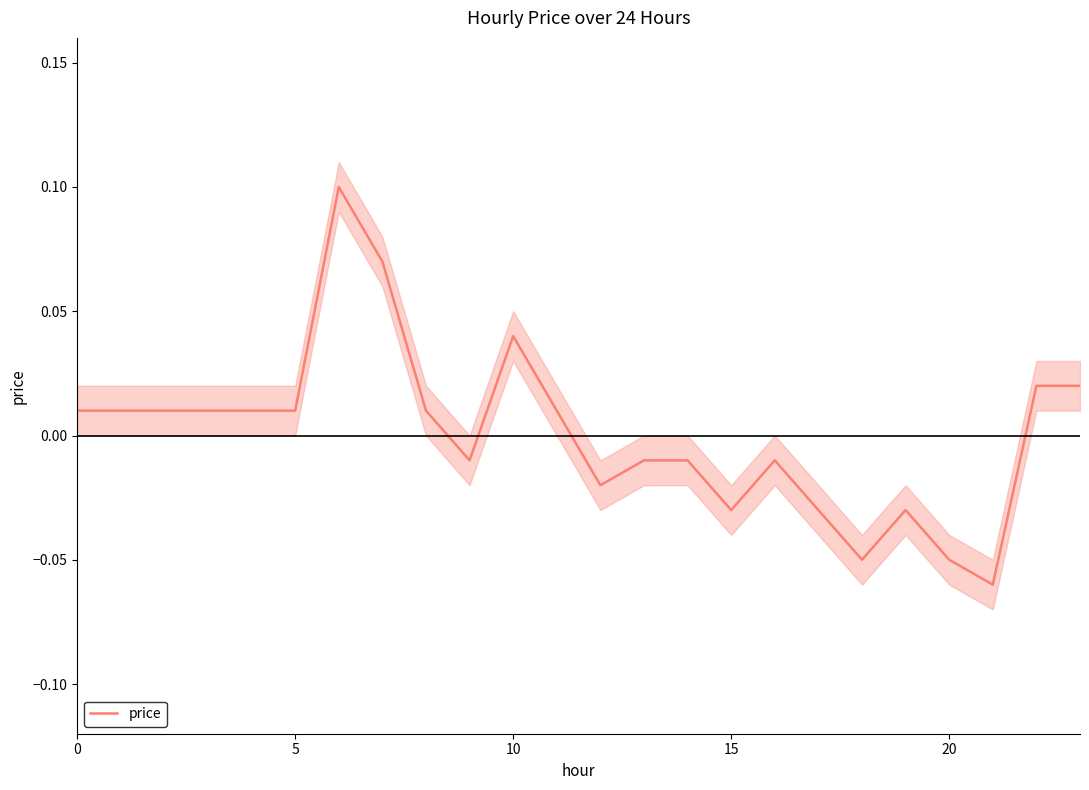

Reading right to left, extract all data points from this chart.

0.0	0.0	-0.1	-0.1	-0.0	-0.1	-0.0	-0.0	-0.0	-0.0	-0.0	-0.0	0.0	0.0	-0.0	0.0	0.1	0.1	0.0	0.0	0.0	0.0	0.0	0.0